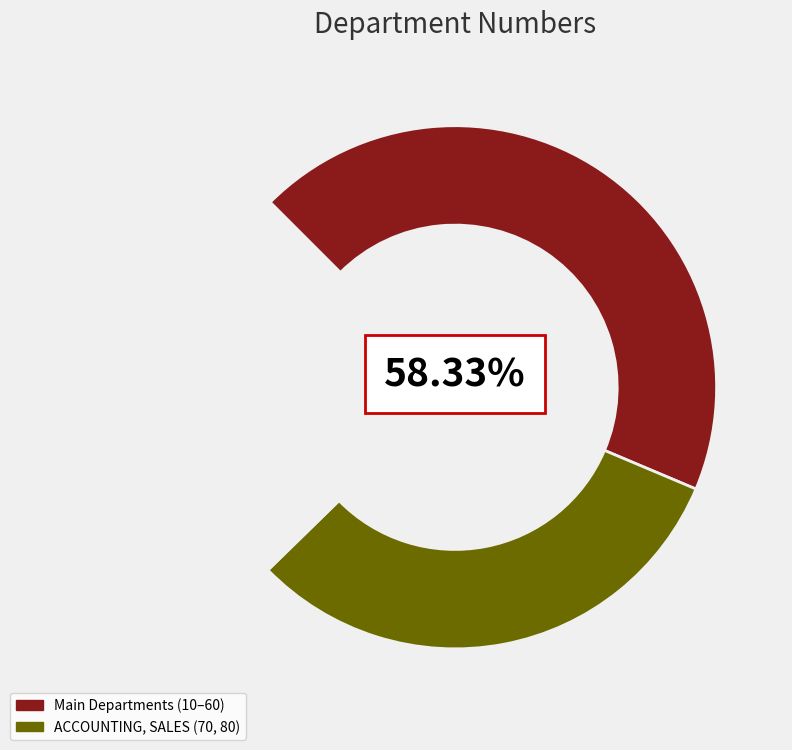

Which slice is the smallest?

ACCOUNTING